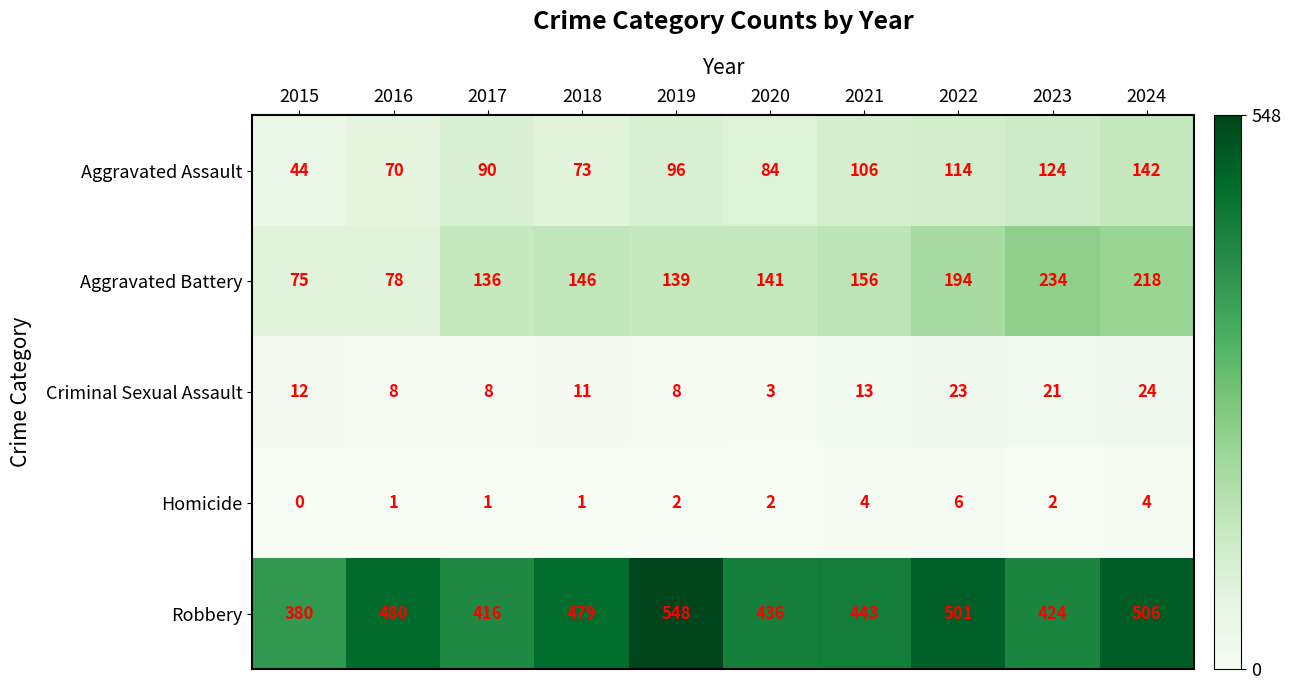

True or false: Robbery has a value of 479 at 2018.

True